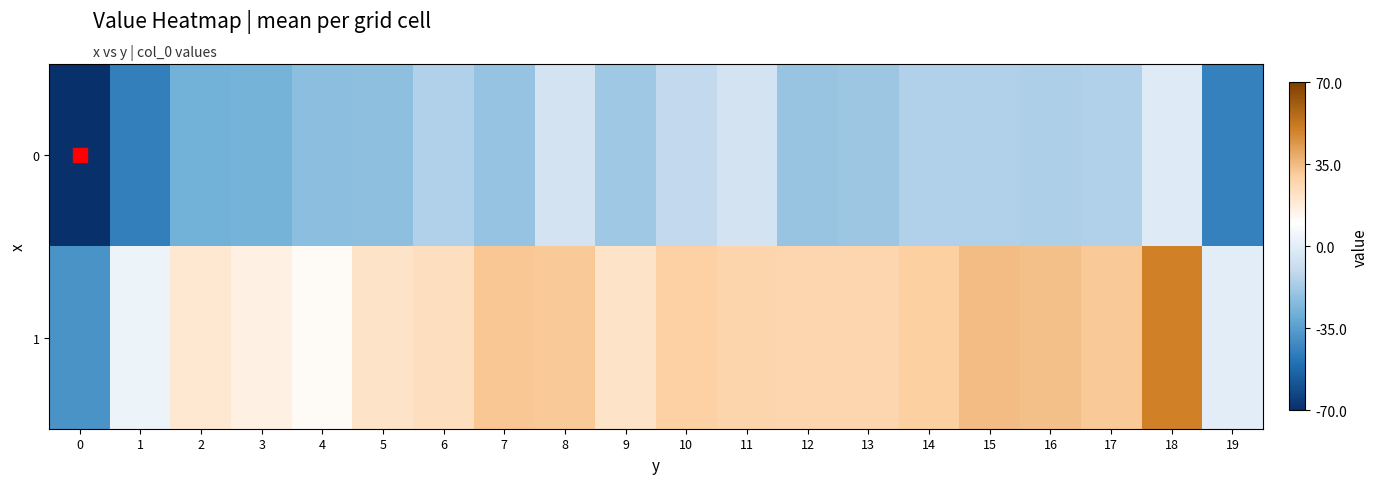

Count the number of categories in the chart.

20